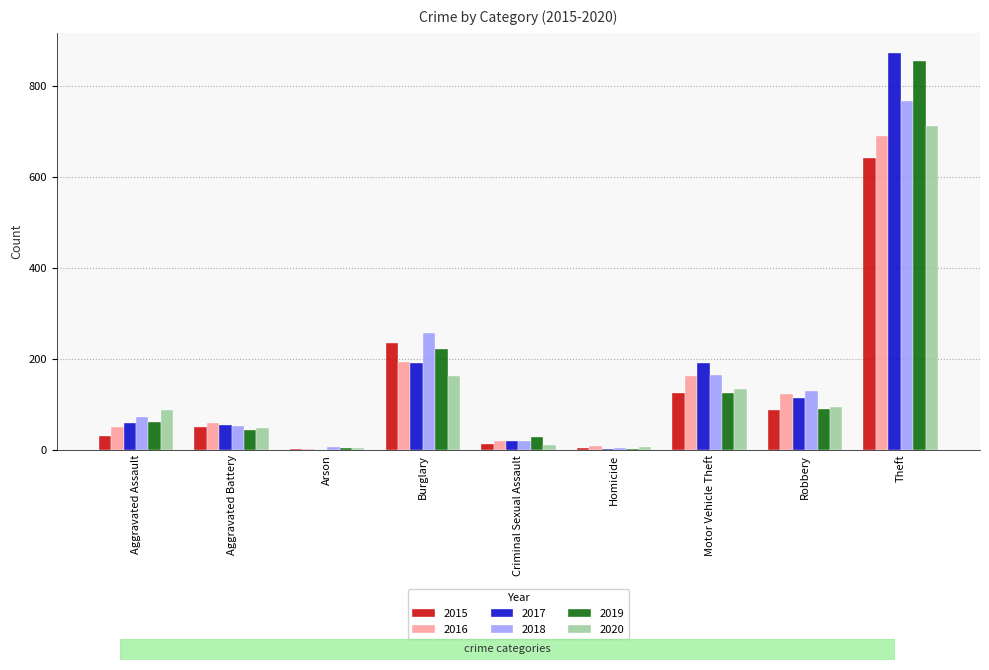

Are the bars grouped side by side (vs. stacked)?

Yes